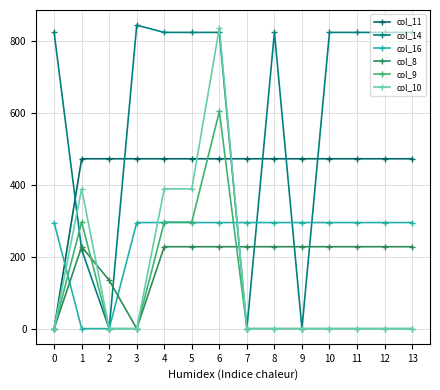

What is the difference between the highest and lowest values at 0?

822.6